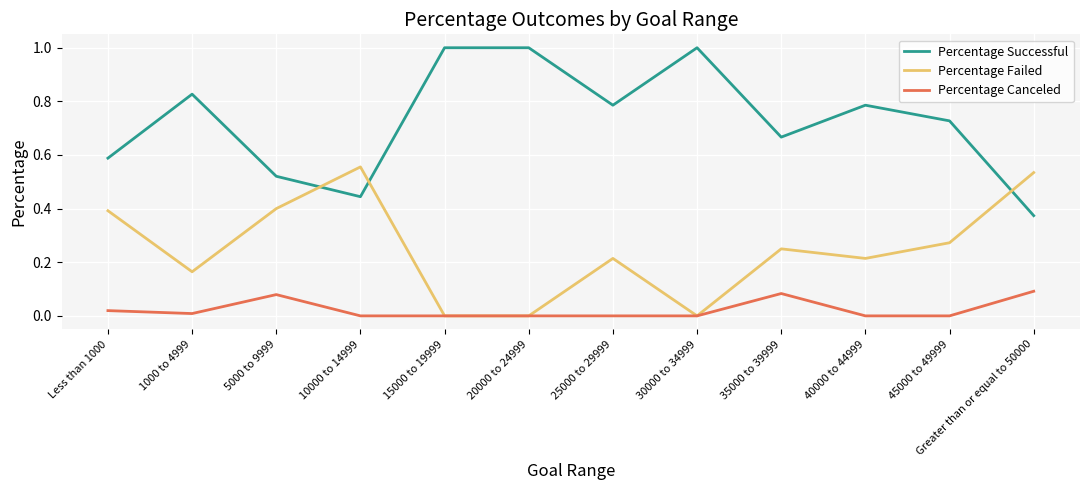

True or false: Percentage Successful and Percentage Canceled cross at least once.

False